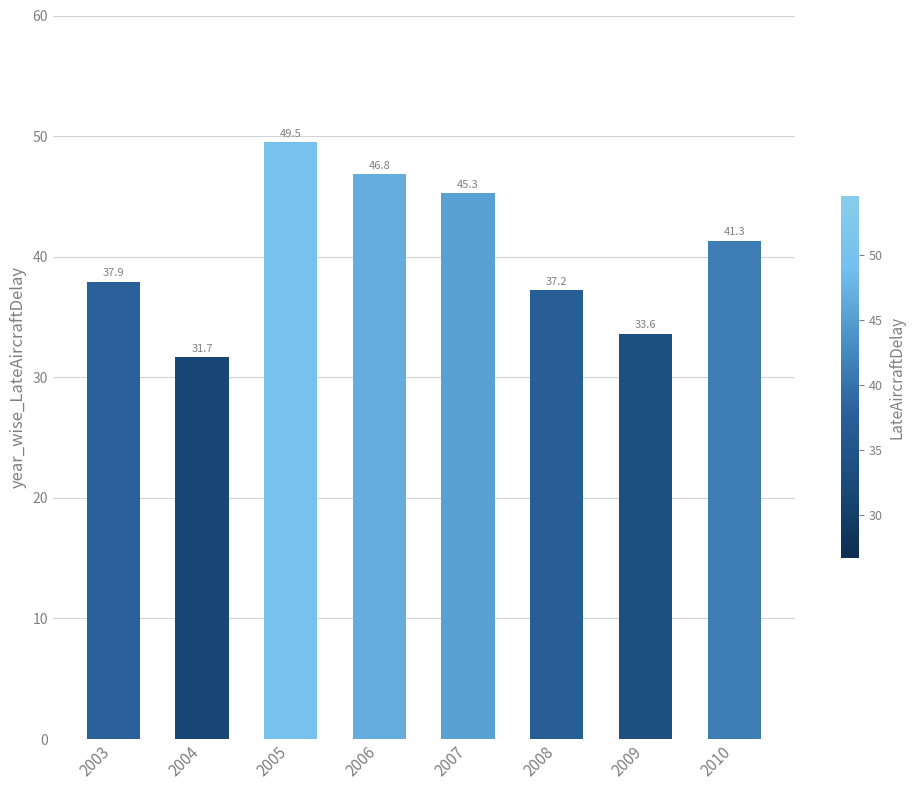

How many bars are there in total?

8